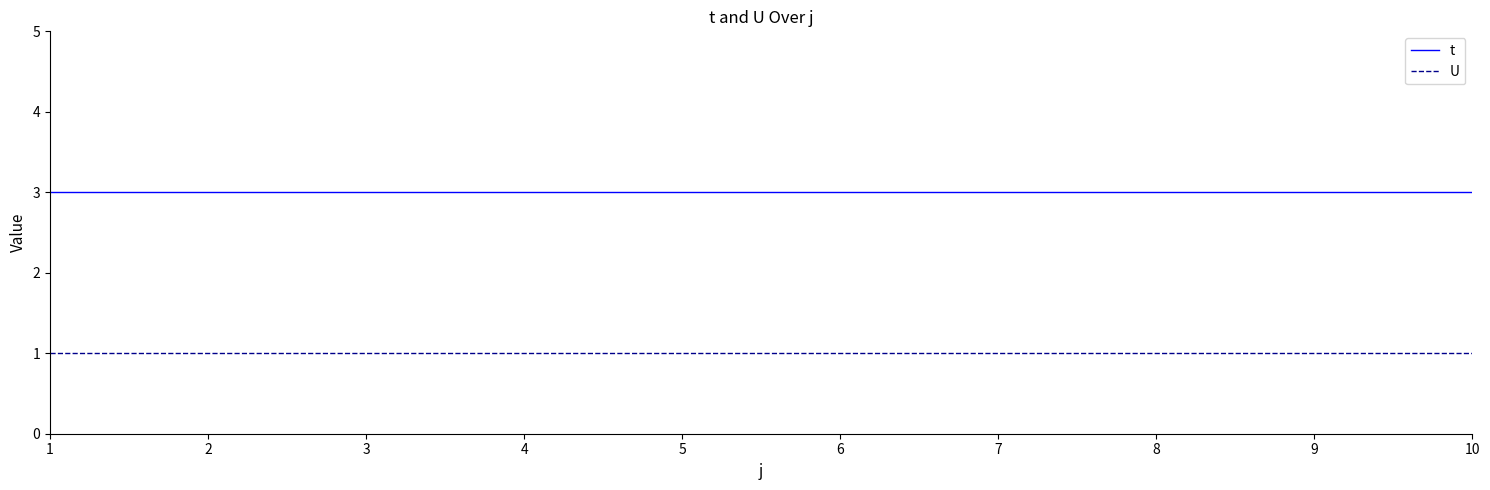

What is the highest value of the t series?

3